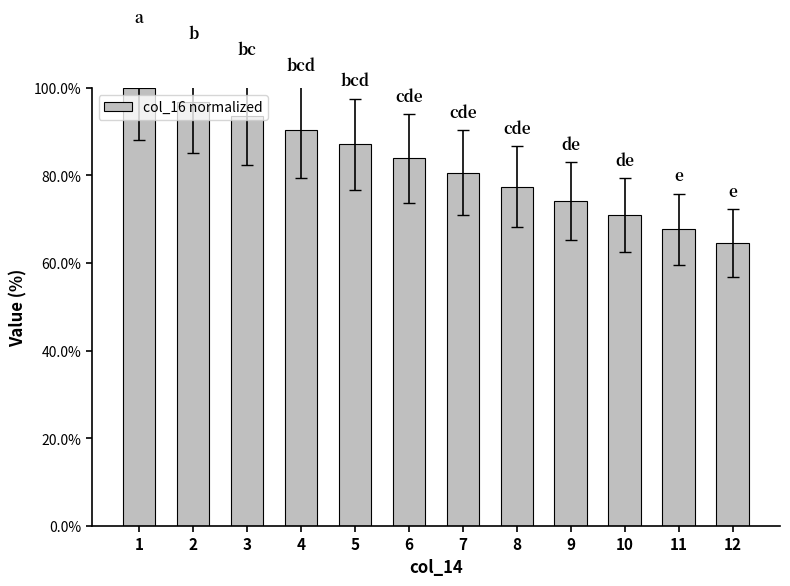

How many bars are there in total?

12